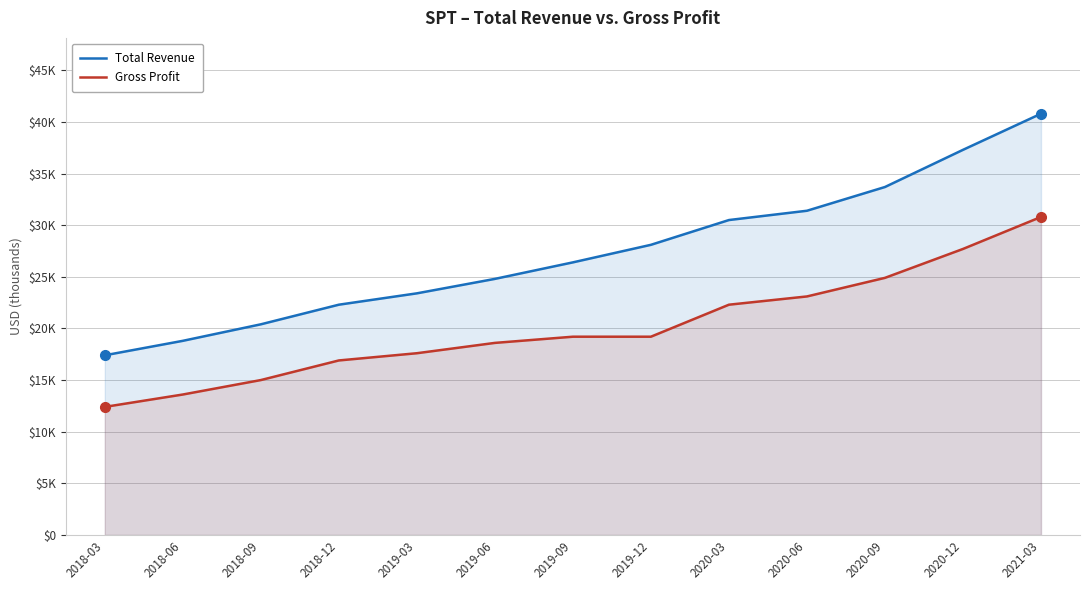

Is the value of Gross Profit at 2020-06 greater than the value of Total Revenue at 2018-09?

Yes